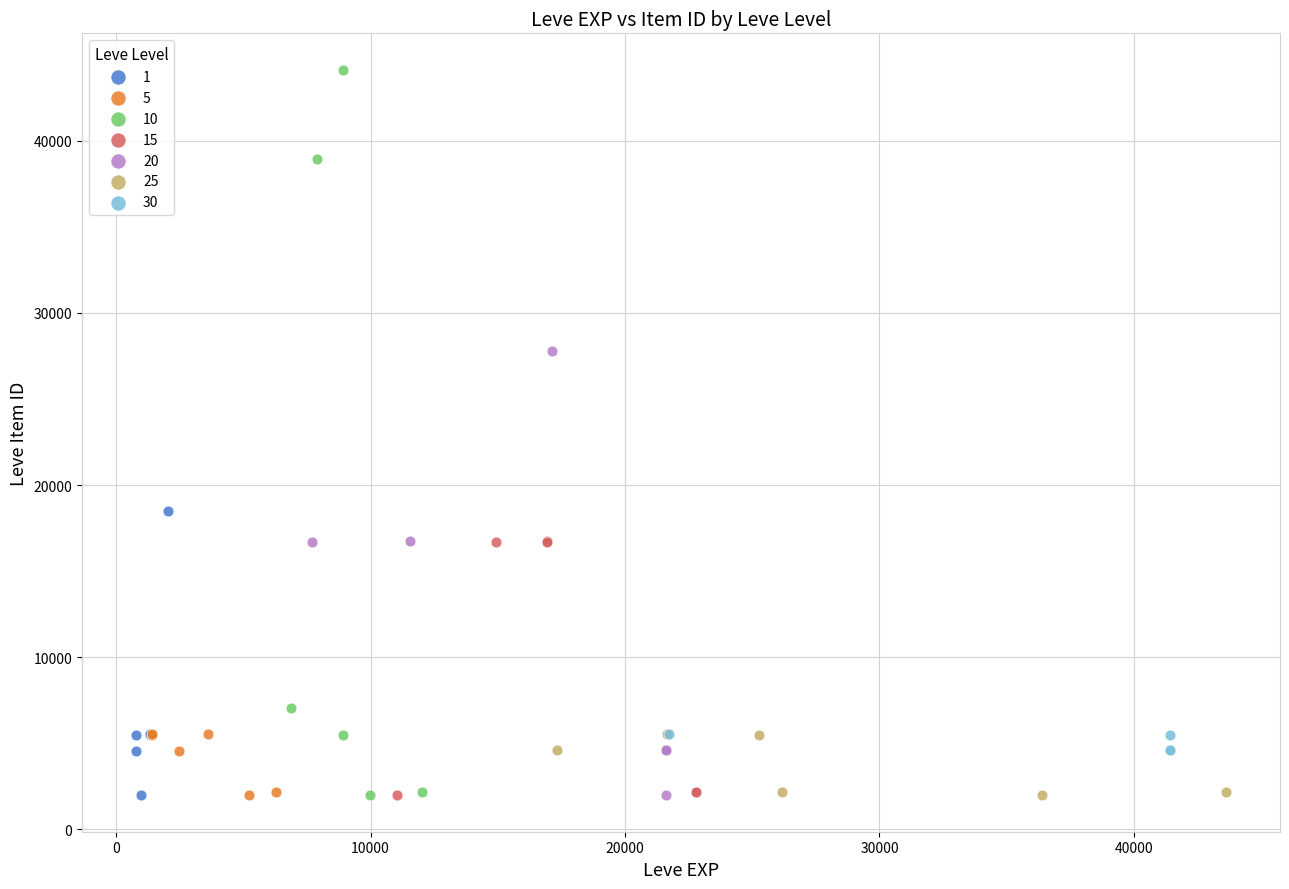

Which series has the largest Y range (max minus min)?

10